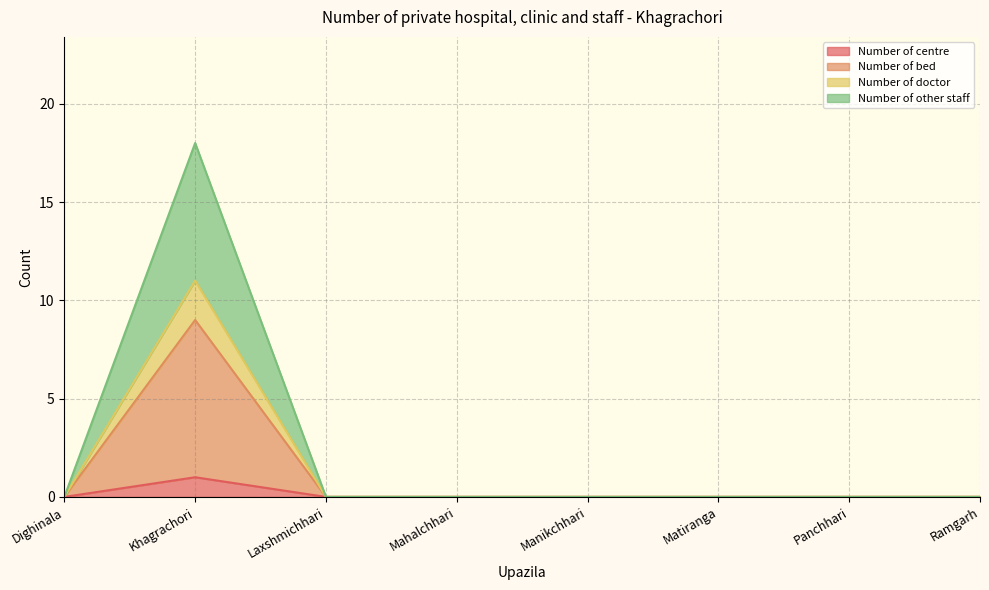

Reading left to right, list all the values displayed in this chart.

Number of centre: Dighinala=0	Khagrachori=1	Laxshmichhari=0	Mahalchhari=0	Manikchhari=0	Matiranga=0	Panchhari=0	Ramgarh=0
Number of bed: Dighinala=0	Khagrachori=9	Laxshmichhari=0	Mahalchhari=0	Manikchhari=0	Matiranga=0	Panchhari=0	Ramgarh=0
Number of doctor: Dighinala=0	Khagrachori=11	Laxshmichhari=0	Mahalchhari=0	Manikchhari=0	Matiranga=0	Panchhari=0	Ramgarh=0
Number of other staff: Dighinala=0	Khagrachori=18	Laxshmichhari=0	Mahalchhari=0	Manikchhari=0	Matiranga=0	Panchhari=0	Ramgarh=0